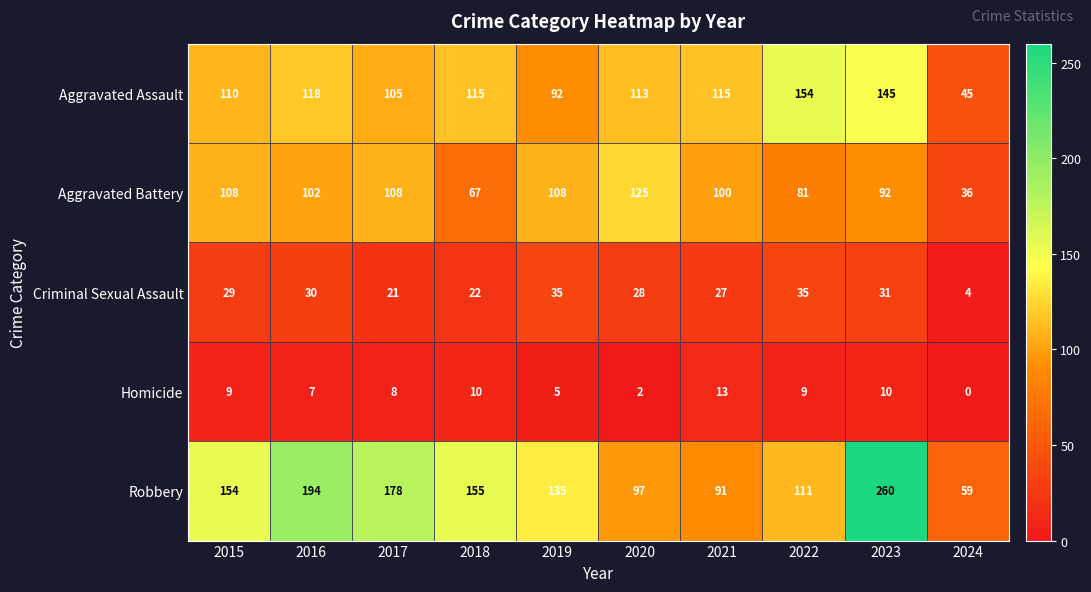

Where is Robbery nearest to the value 159?

2018